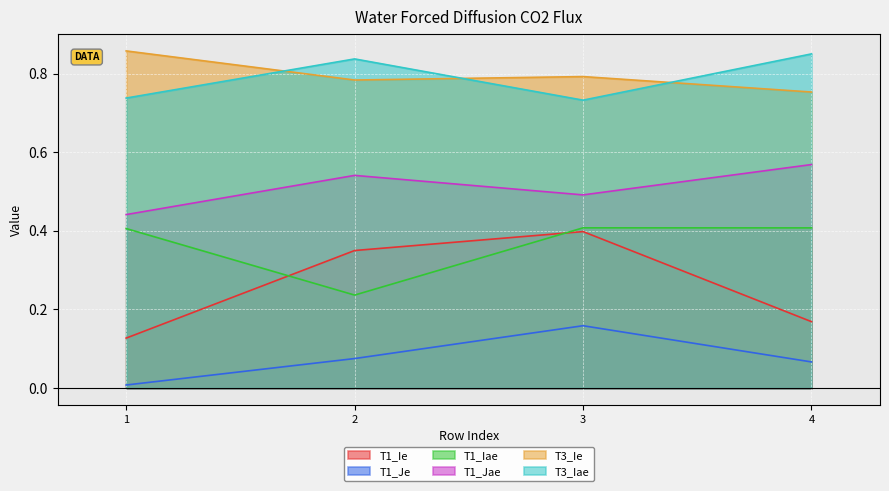

Does the chart display data point markers on the line(s)?

No